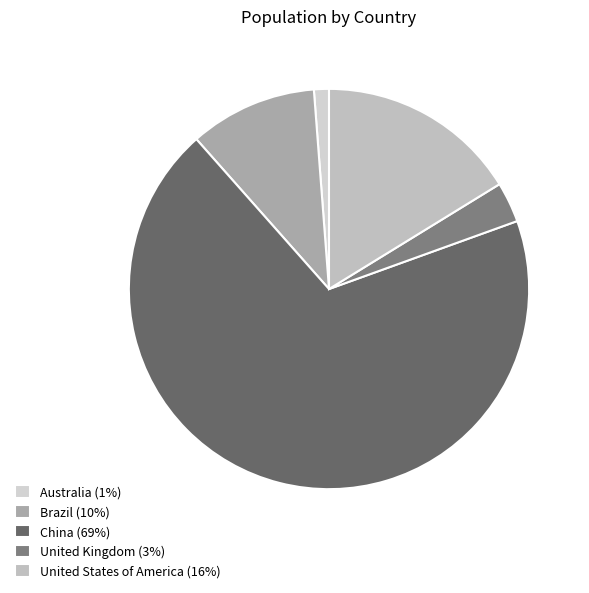

Between Brazil and United States of America, which is larger?

United States of America